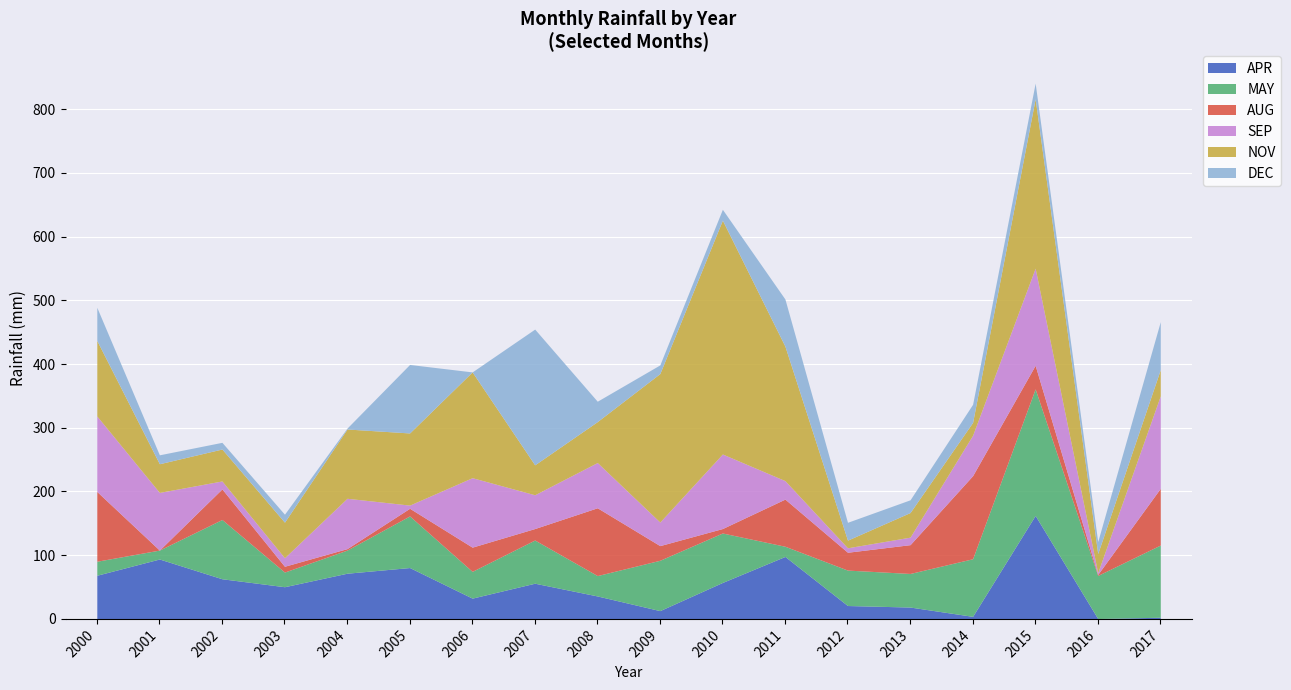

True or false: AUG has a value of 20.9 at 2005.

False